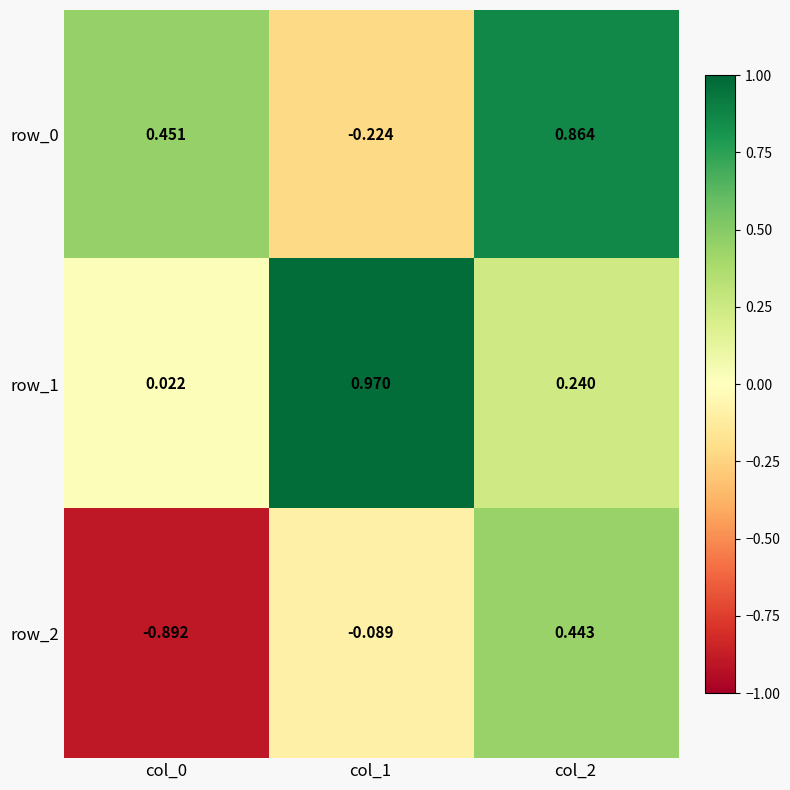

Which series has the largest total across all categories?

row_1